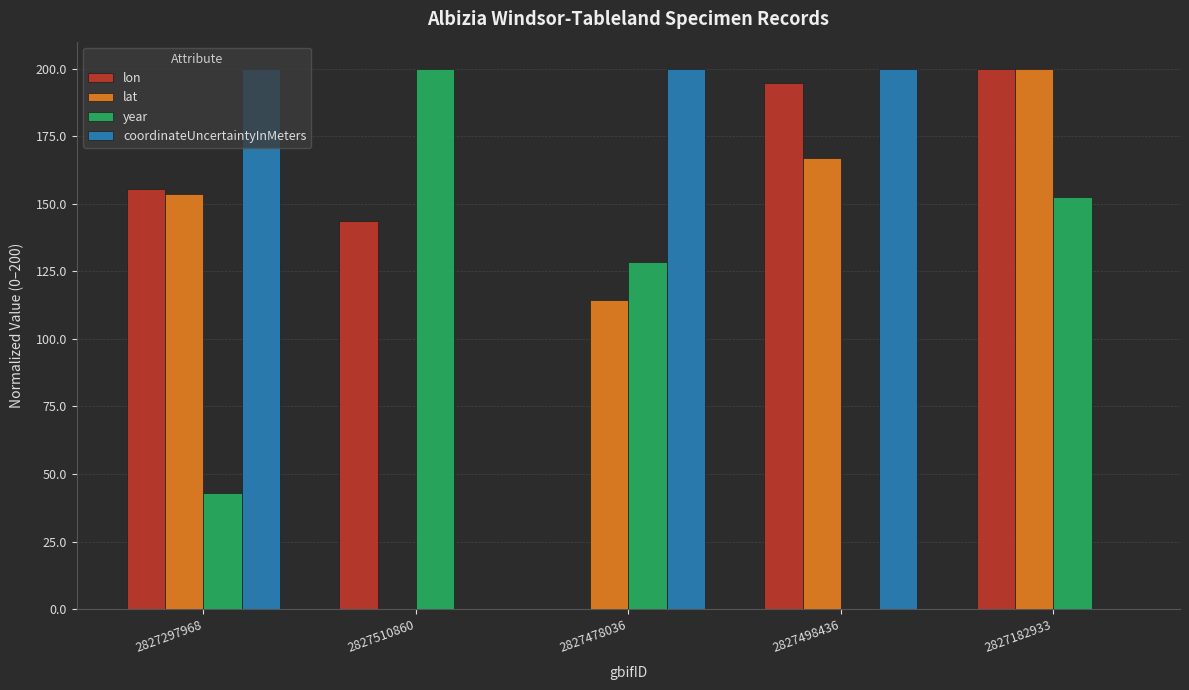

Are the bars grouped side by side (vs. stacked)?

Yes